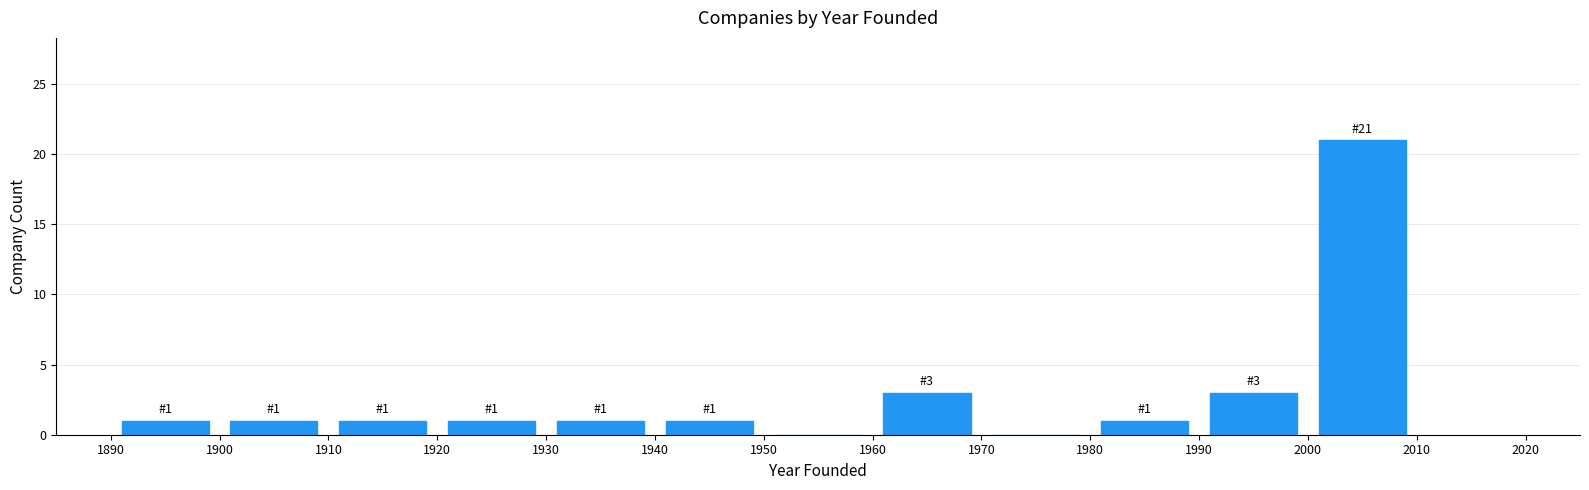

Which range on the x-axis has the tallest bar?

2000 to 2010